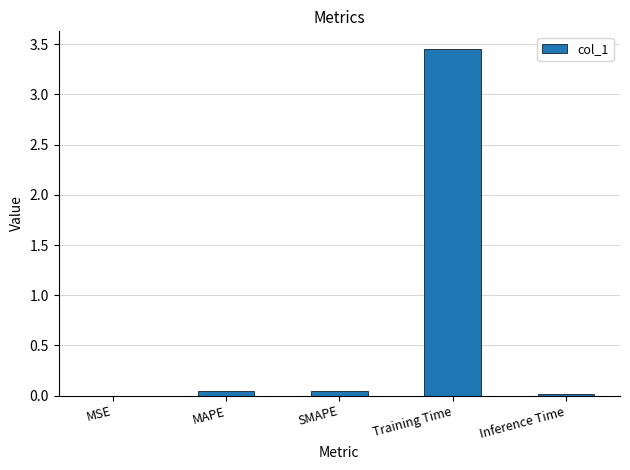

Between MAPE and MSE, which is larger?

MAPE